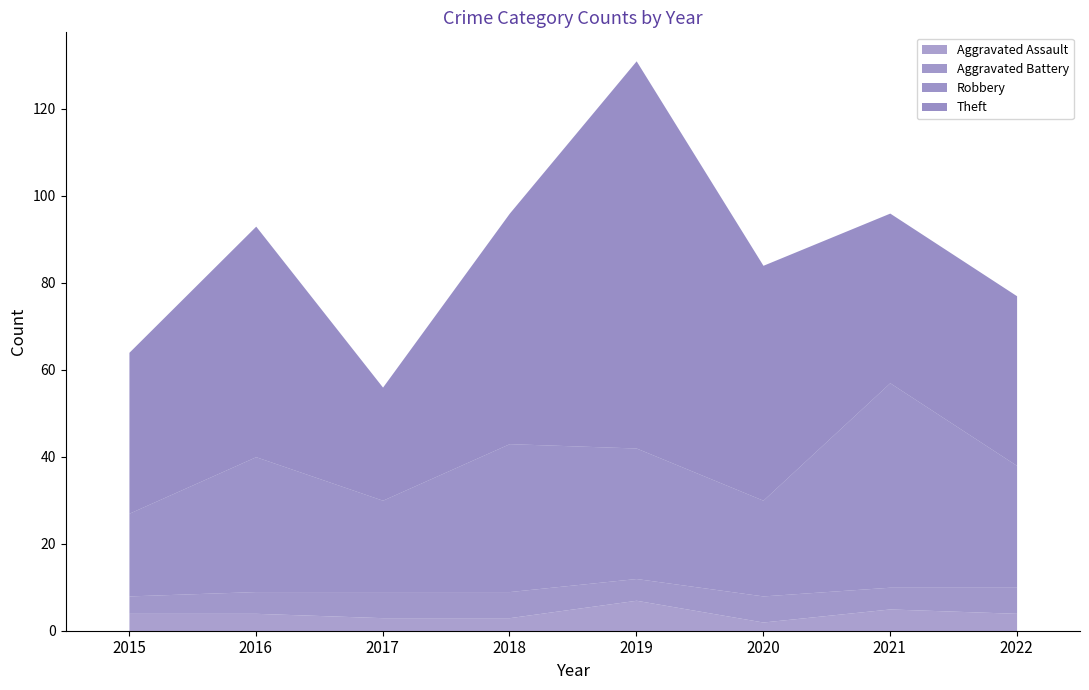

How many interior local valleys does the Theft series have?

1